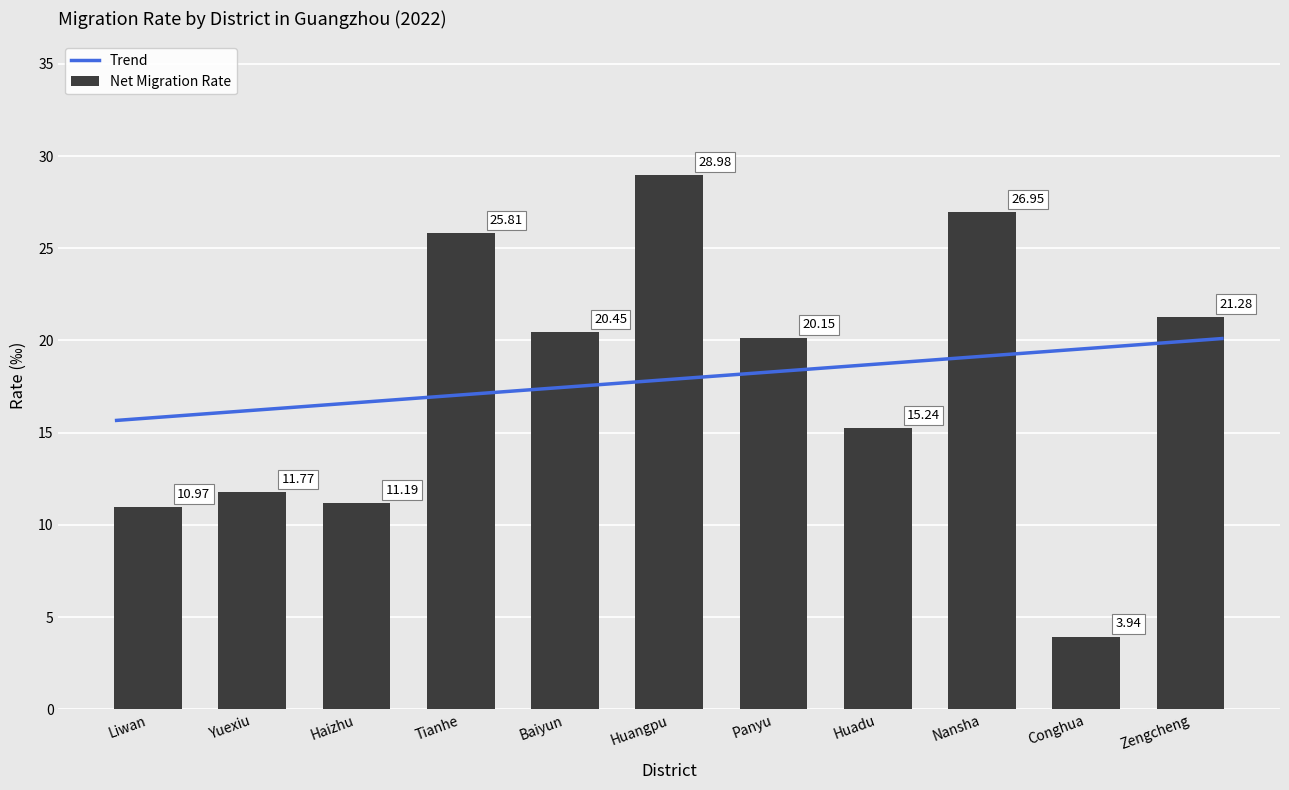

What position from the left is Nansha?

9